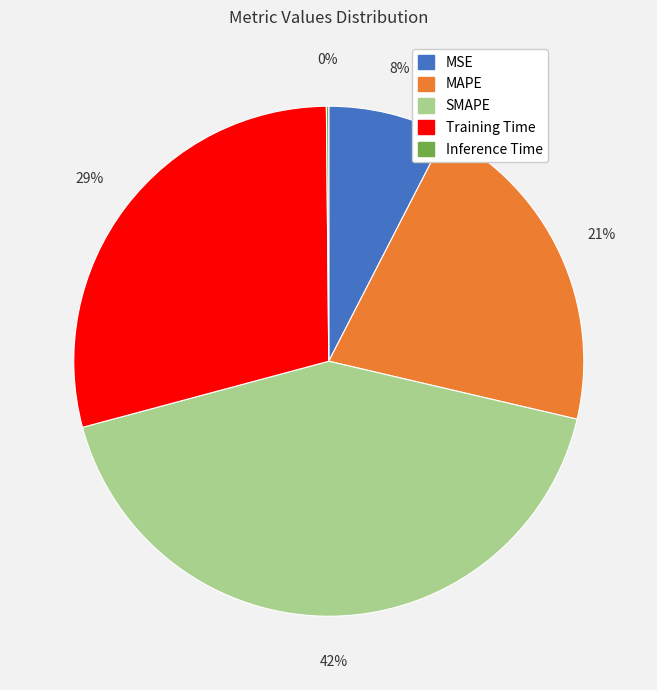

To the nearest percent, what portion does MSE represent?

8%